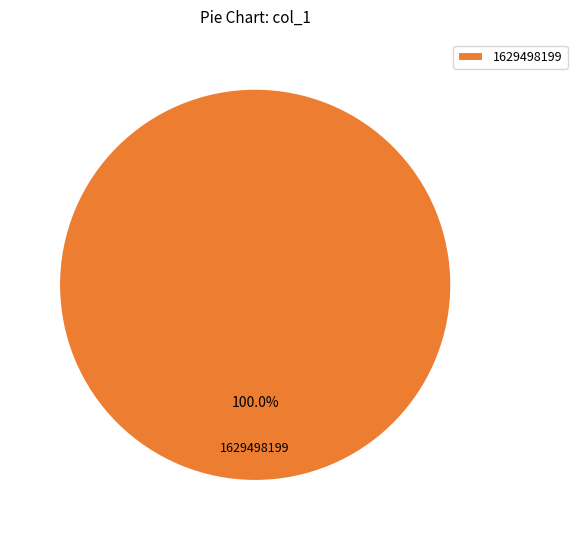

Rank the categories by value from lowest to highest.

1629498199